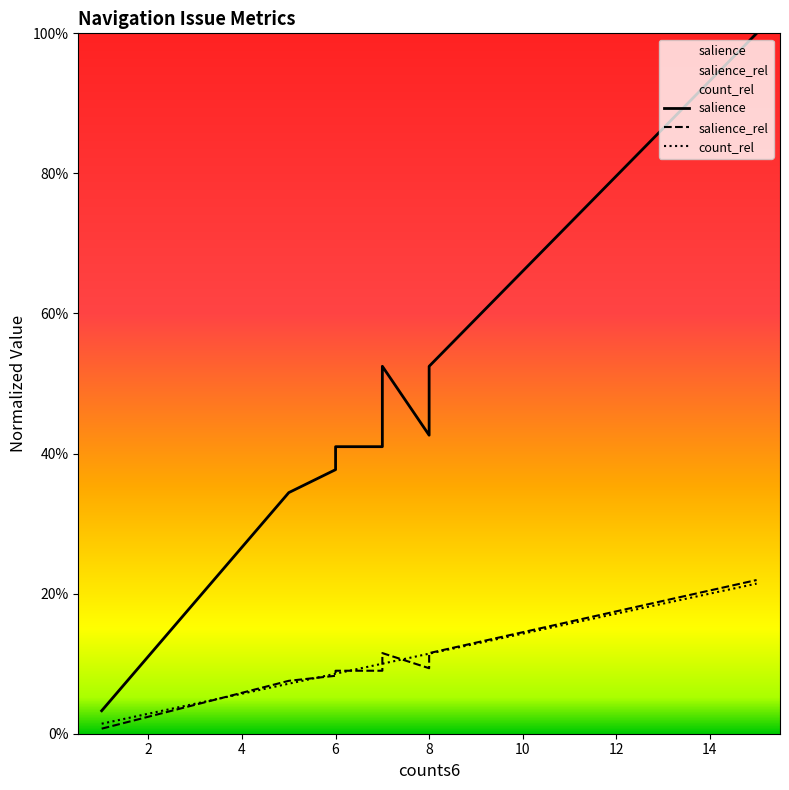

After their last crossing, which series has the higher values: count_rel or salience_rel?

salience_rel